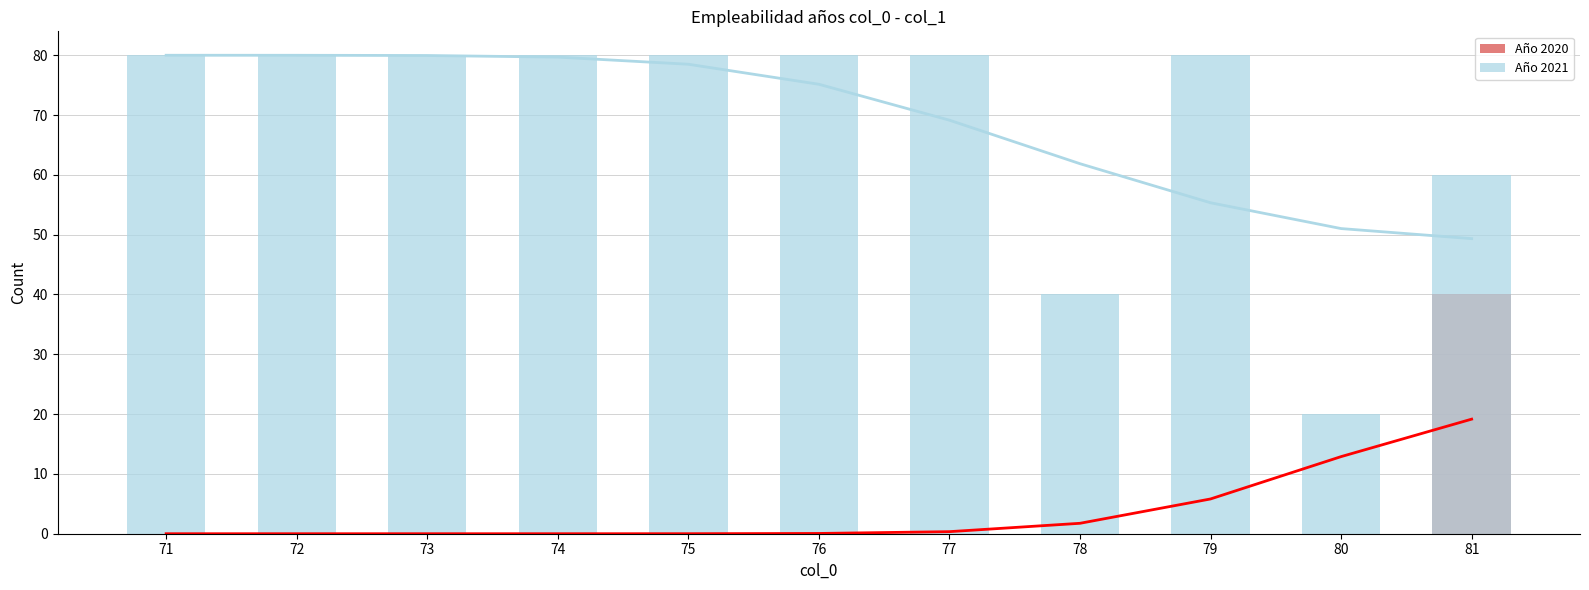

What are all the series names shown in the legend?

Año 2020, Año 2021